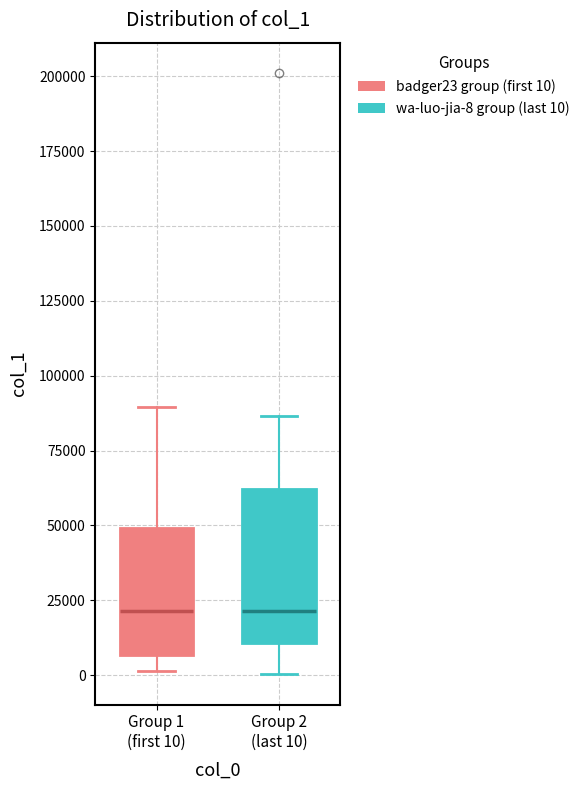

Comparing the boxes themselves (not the whiskers), which one is the tallest?

Group 2 (last 10)